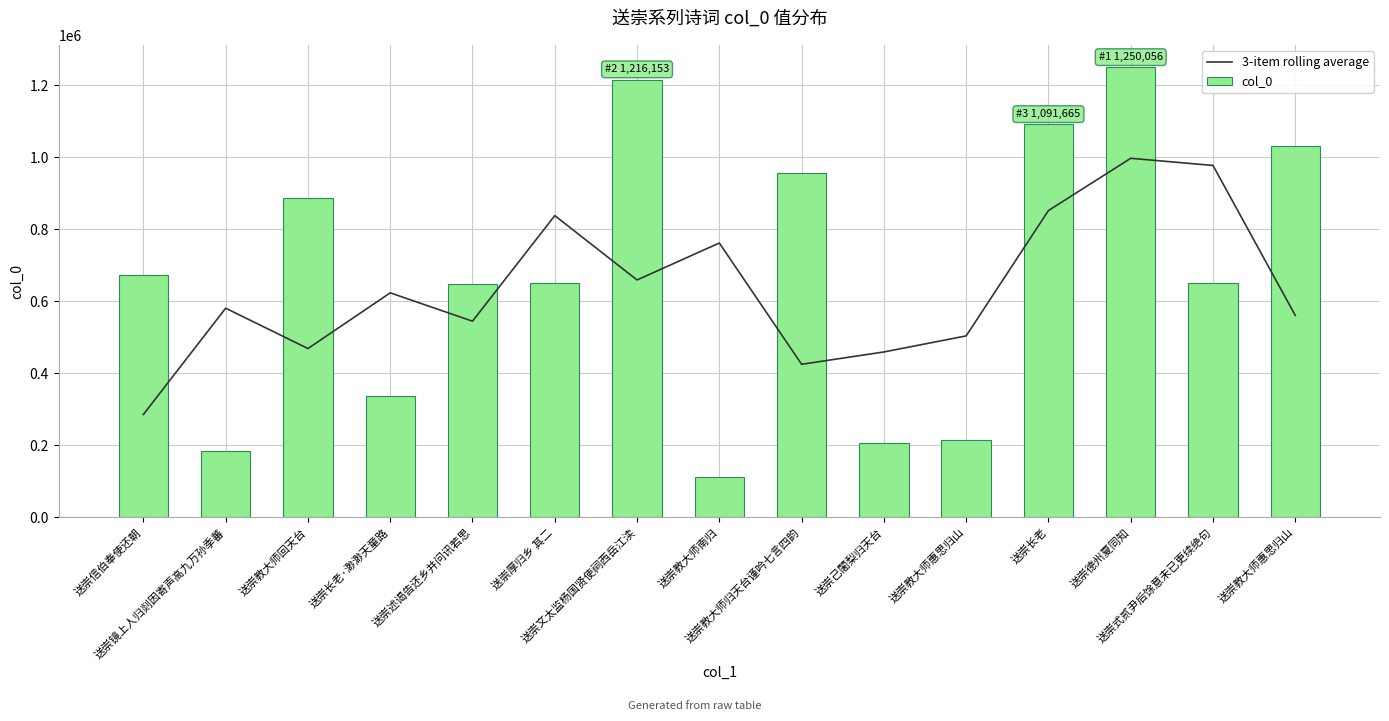

What is the label of the 9th bar from the left?

送崇教大师归天台谨吟七言四韵